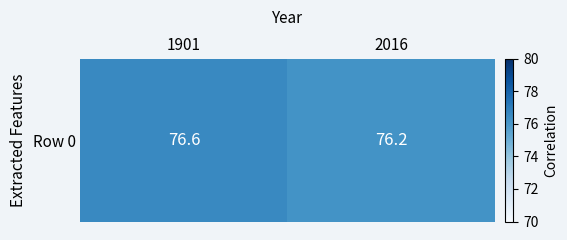

What is the minimum value shown in the chart?

76.2